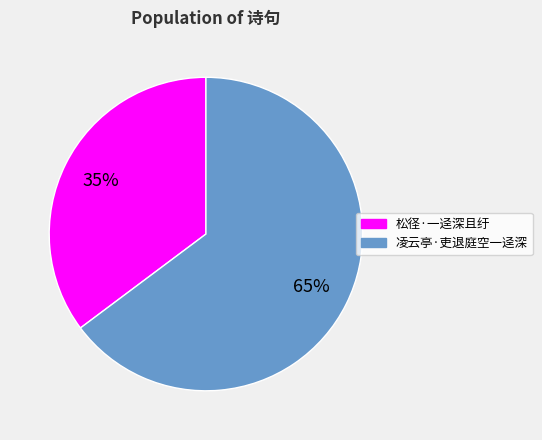

Which has a higher value, 凌云亭·吏退庭空一迳深 or 松径·一迳深且纡?

凌云亭·吏退庭空一迳深